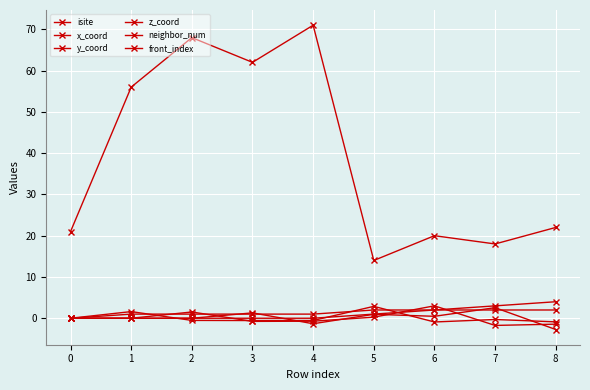

How many positive values does the neighbor_num series have?

8